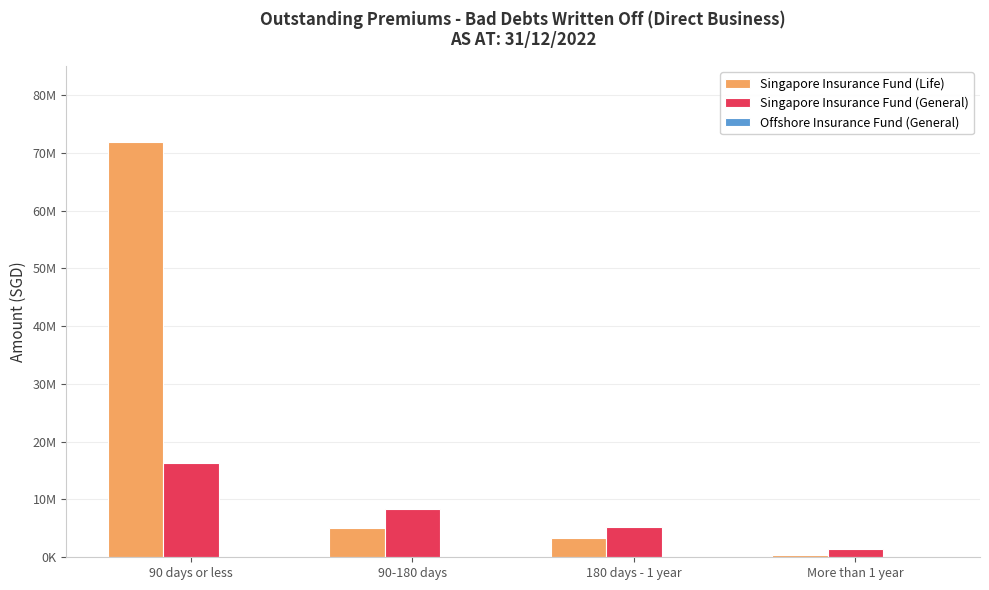

Reading right to left, transcribe all the data shown in this chart.

Singapore Insurance Fund (Life): More than 1 year=390897	180 days - 1 year=3403649	90-180 days=5133025	90 days or less=71958491
Singapore Insurance Fund (General): More than 1 year=1369558	180 days - 1 year=5185976	90-180 days=8426686	90 days or less=16337619
Offshore Insurance Fund (General): More than 1 year=0	180 days - 1 year=2057	90-180 days=29297	90 days or less=78268